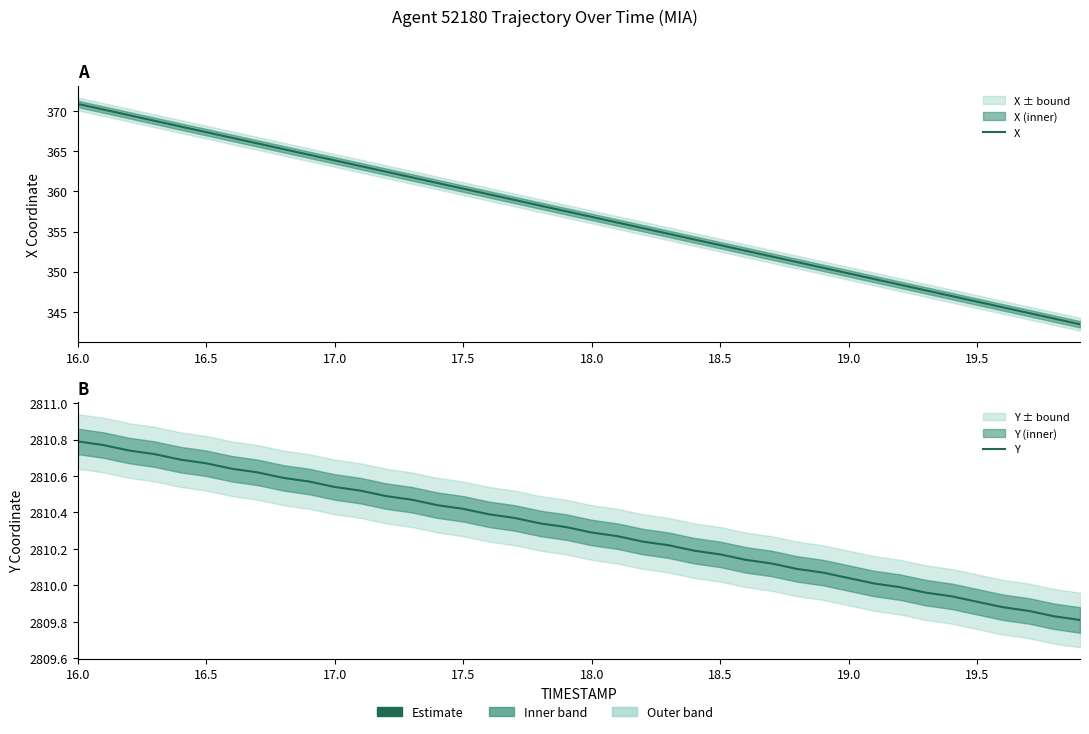

True or false: X and Y intersect in this chart.

False